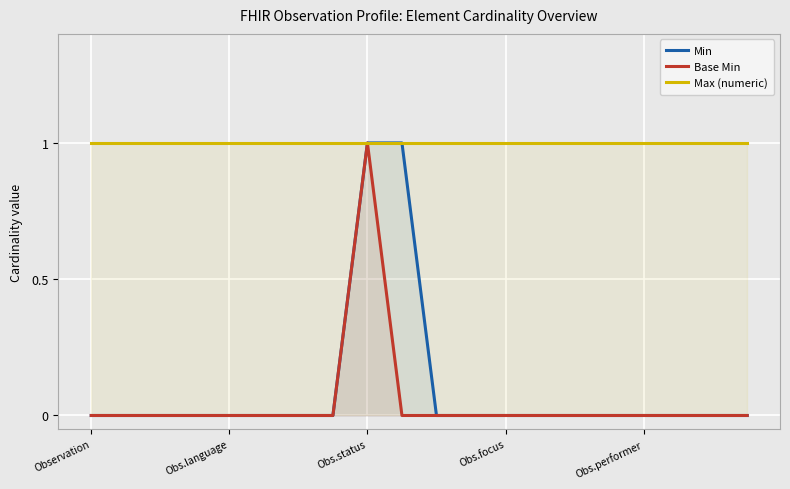

What is the spread (max minus min) of values at 14?

1